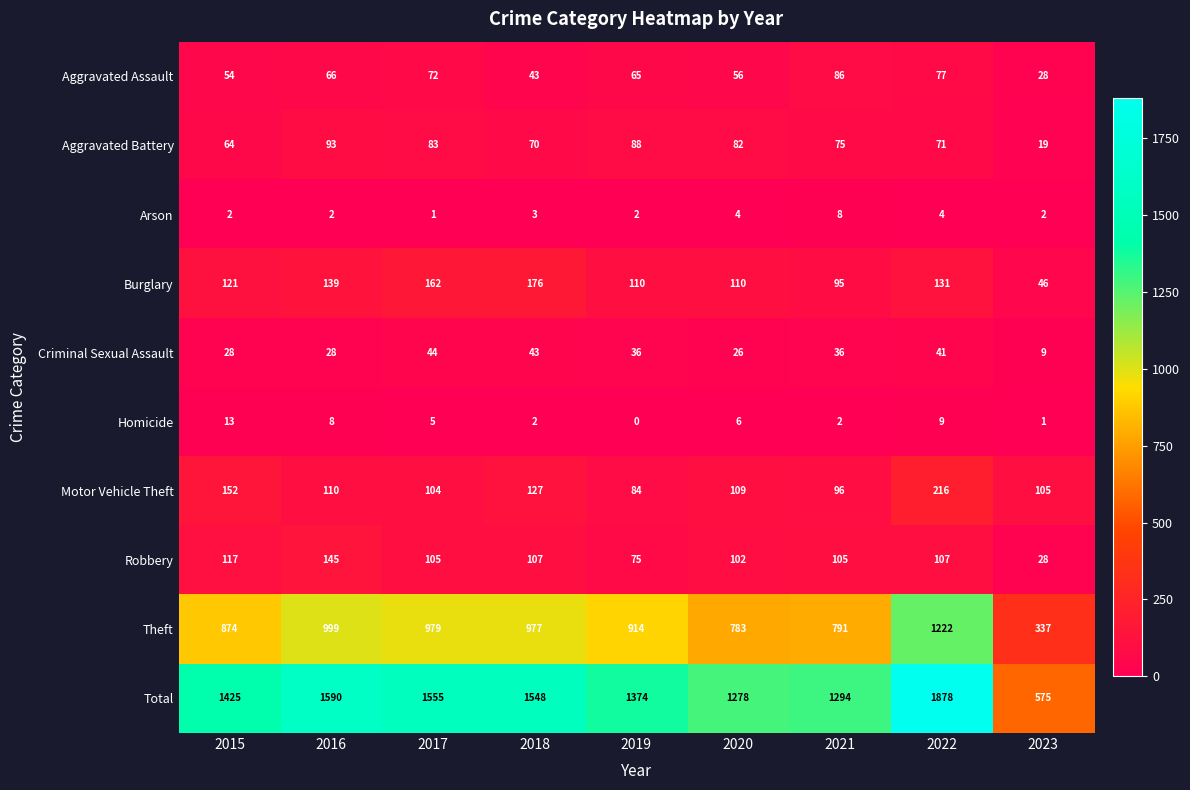

At which category is the sum across all series the highest?

2022